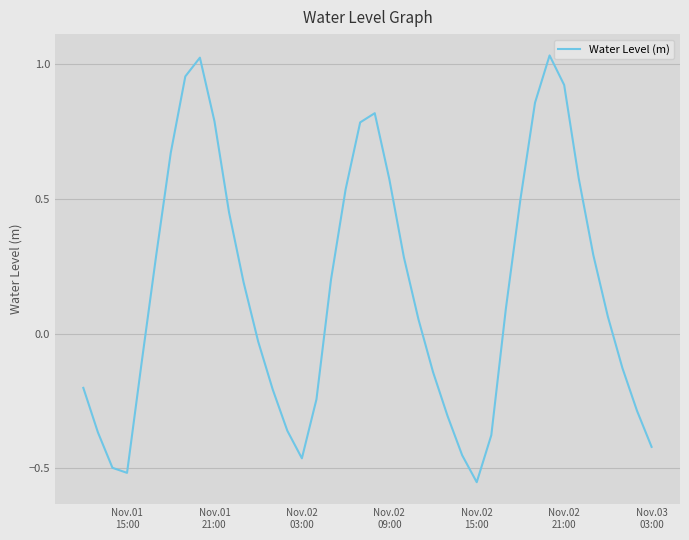

What is the difference between the maximum and second lowest values?

1.5